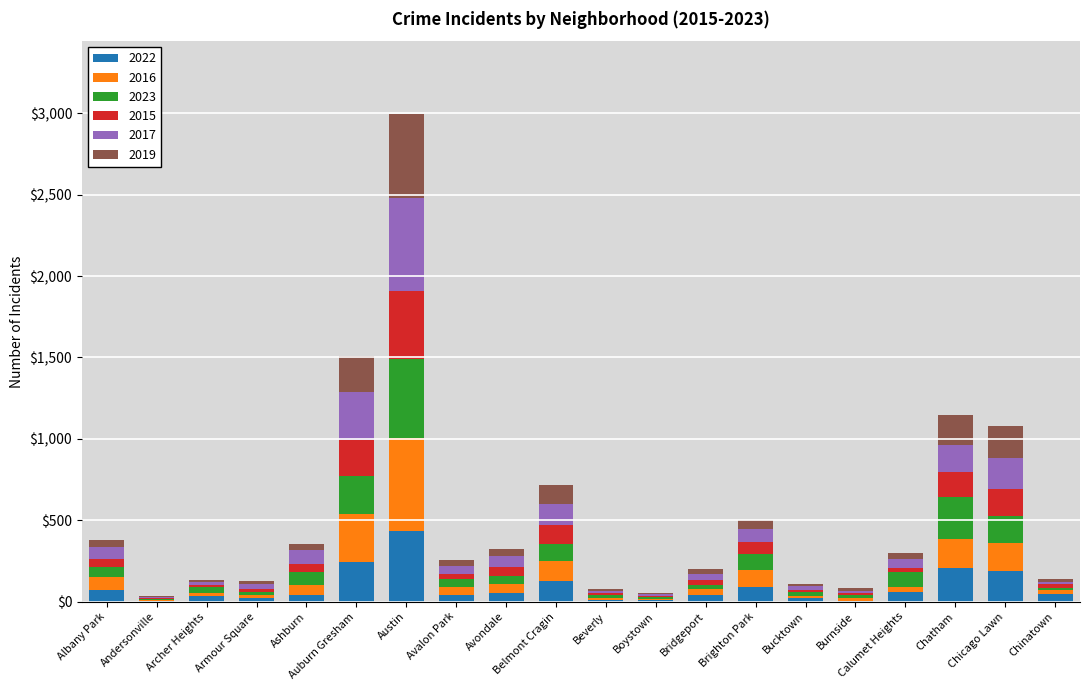

What are all the series names shown in the legend?

2022, 2016, 2023, 2015, 2017, 2019